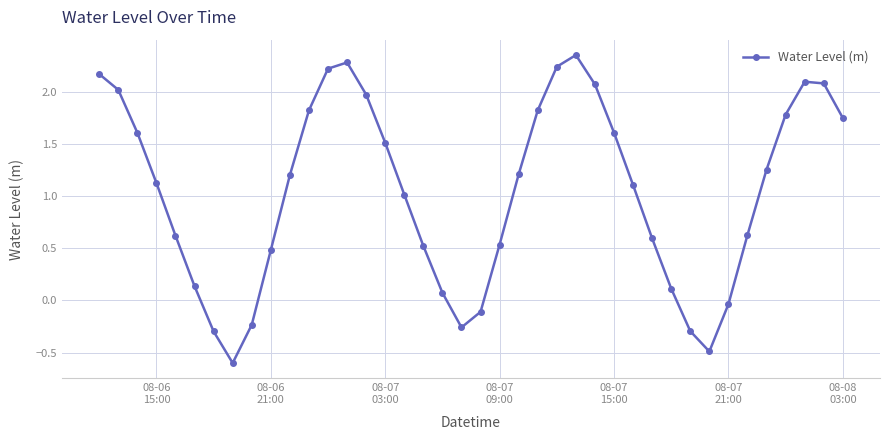

What is the value of the 28th point from the left?

1.6